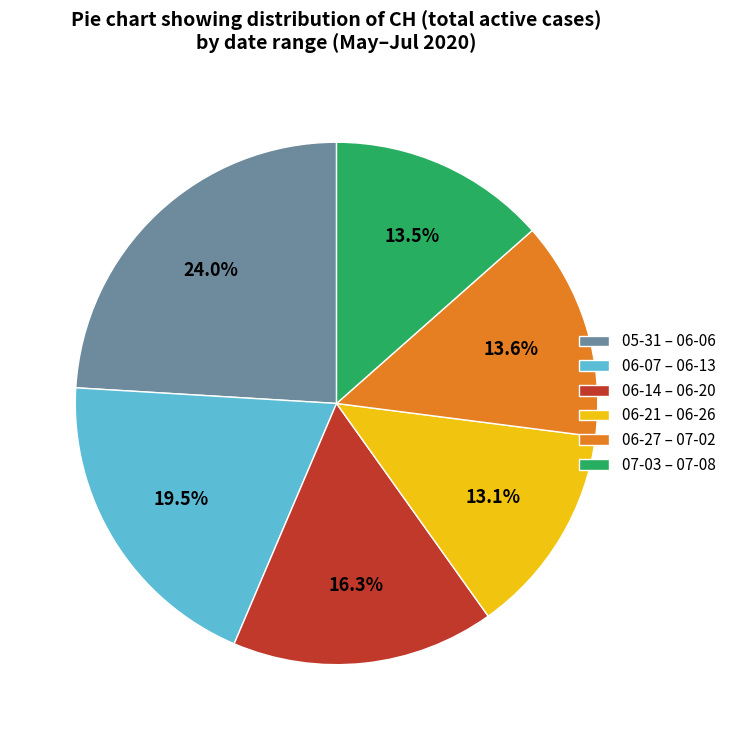

Which slice is the largest?

05-31 – 06-06